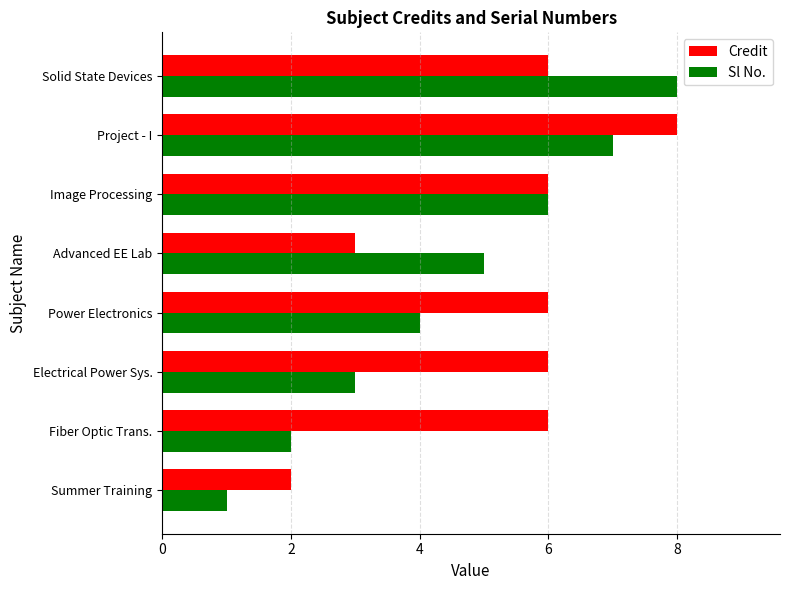

How many data points in Sl No. are less than 5?

4